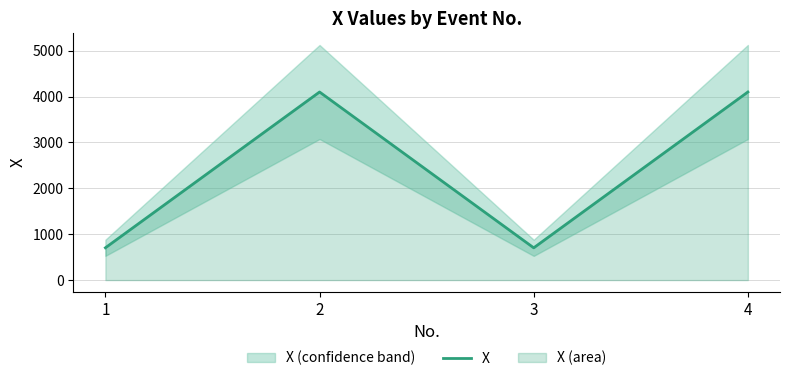

What is the change in value from 3 to 4?

+3397